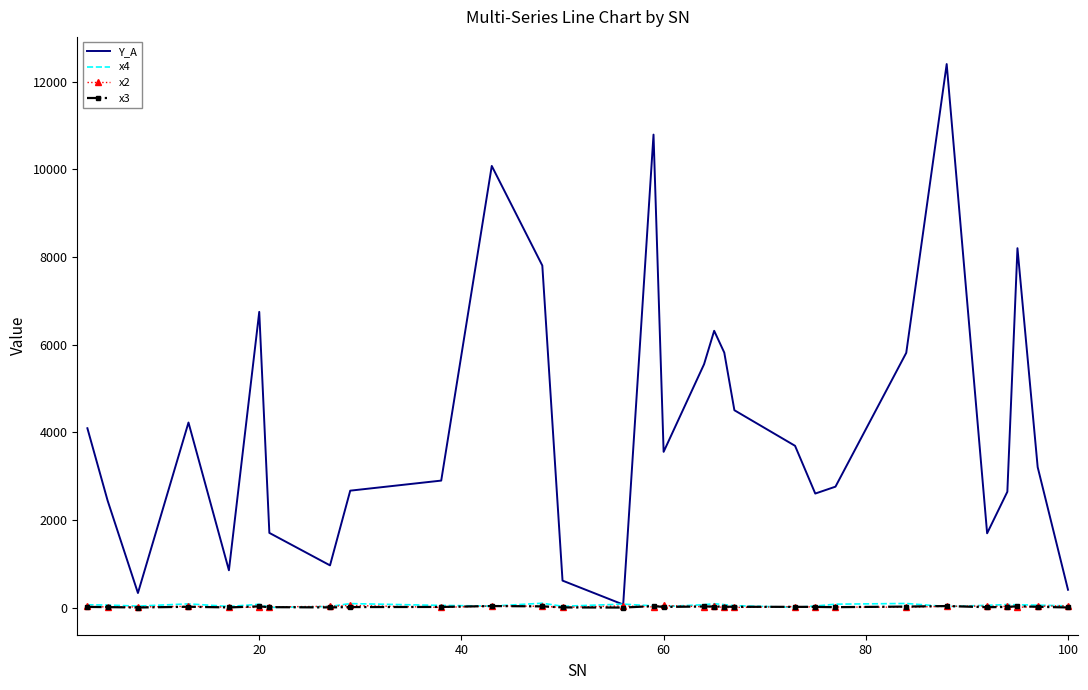

What is the greatest value displayed?

12401.5